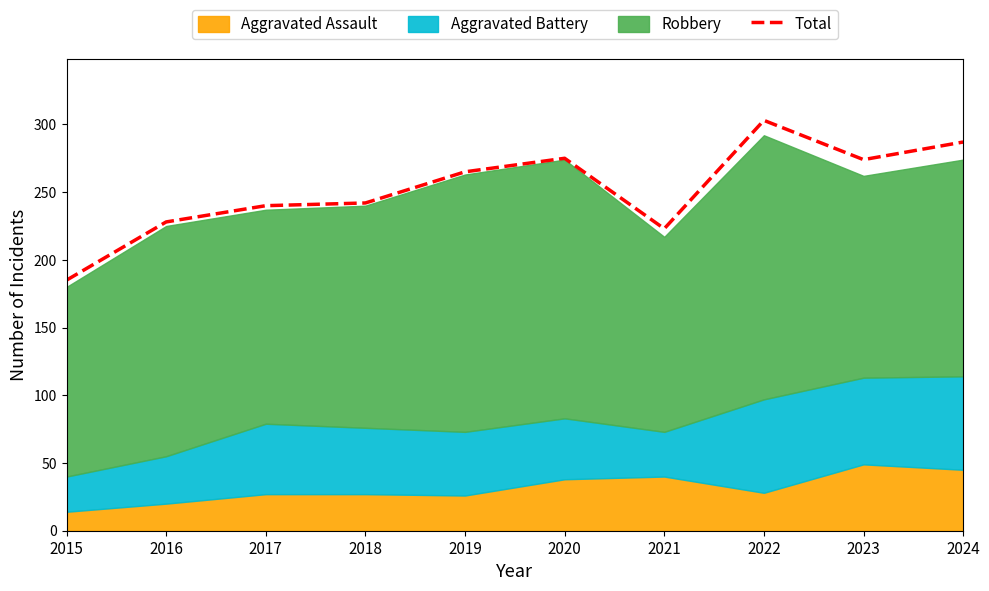

What is the sum of all values?

2522